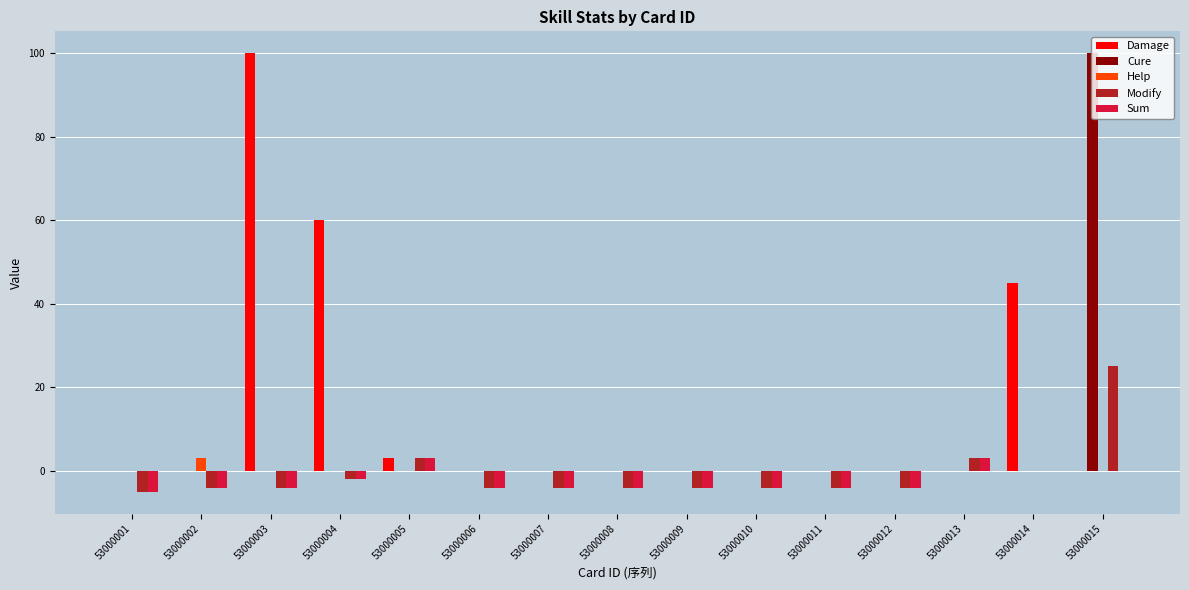

Are the bars horizontal?

No